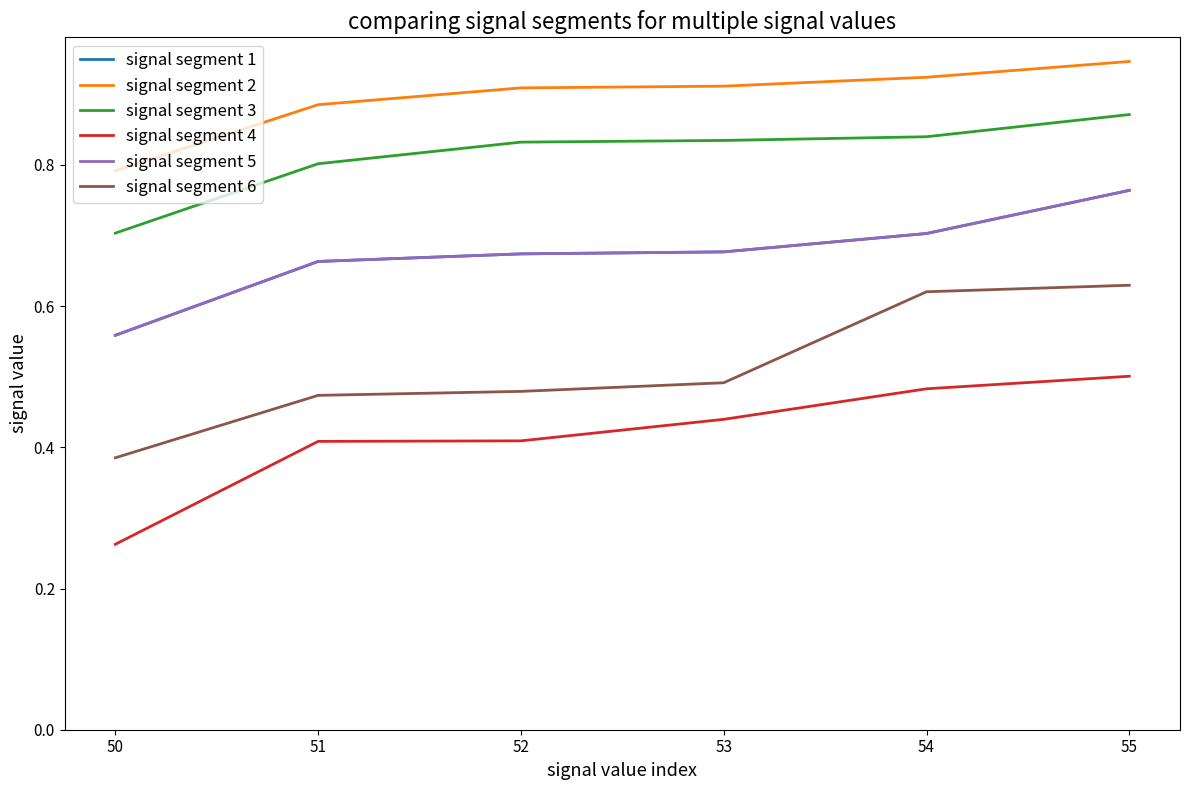

At which category is the sum across all series the highest?

55